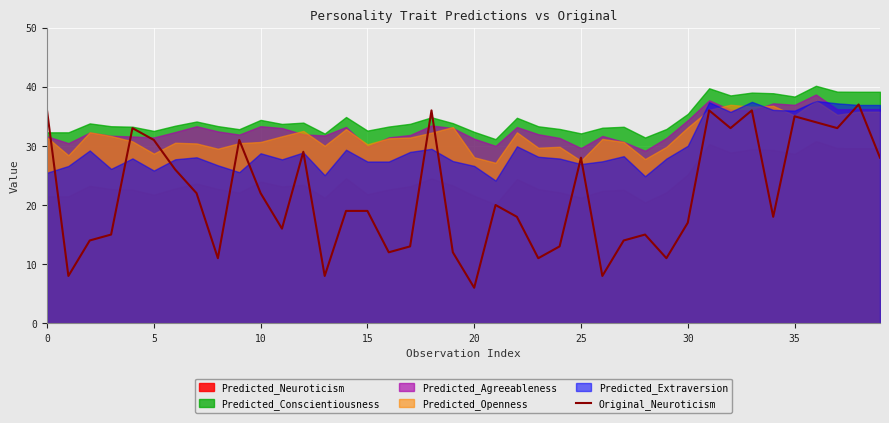

What is the highest value of the Original_Neuroticism series?

37